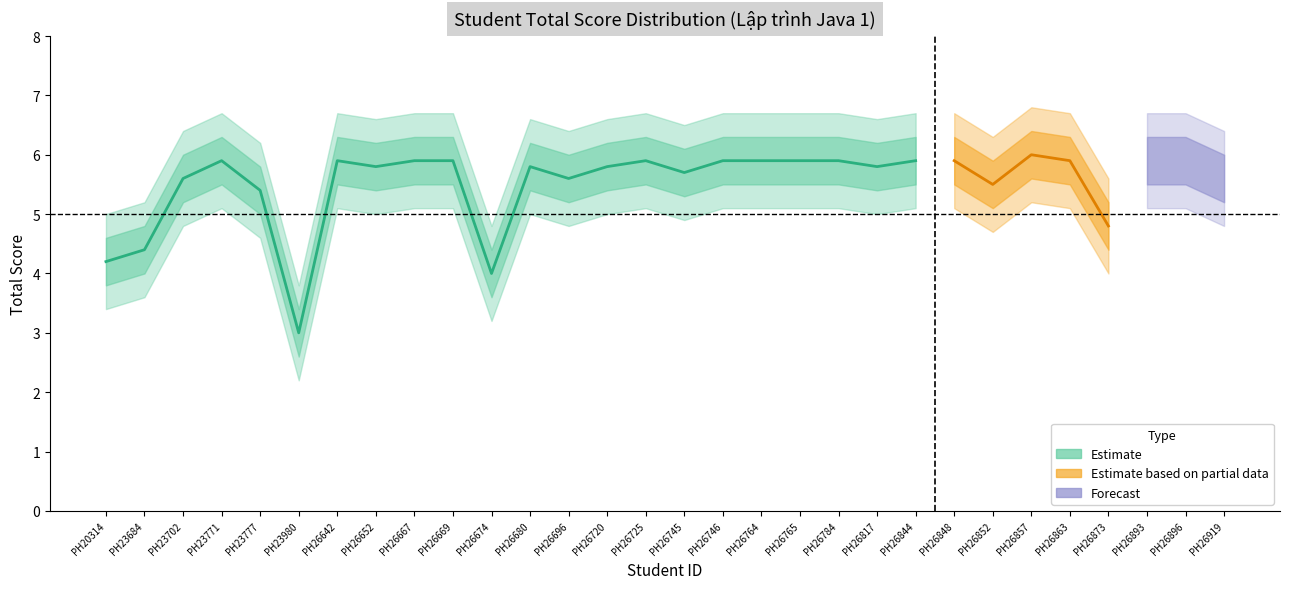

True or false: TỔNG and upper_bound intersect in this chart.

False